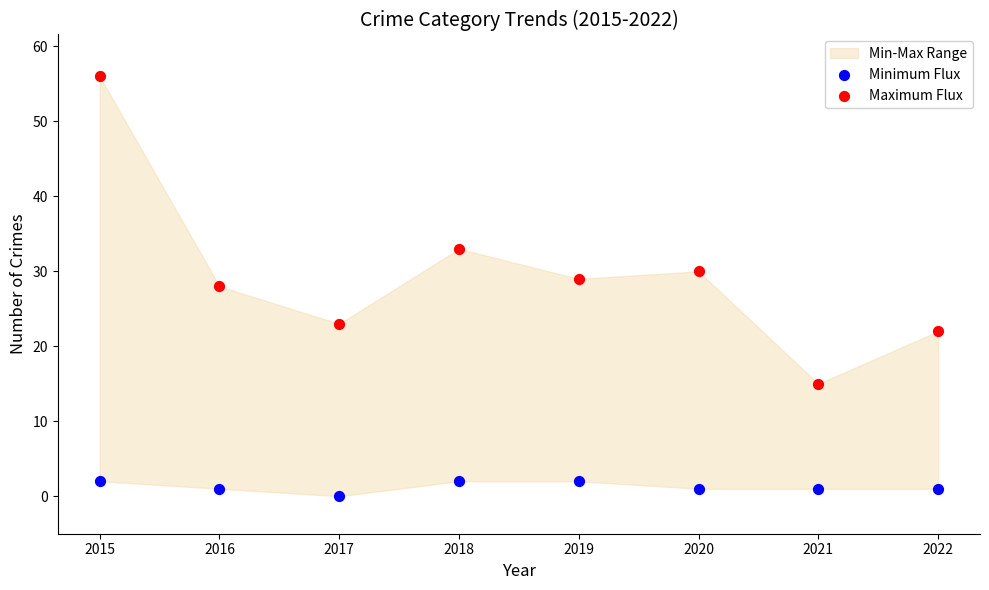

Which series reaches the maximum Y coordinate?

Maximum Flux